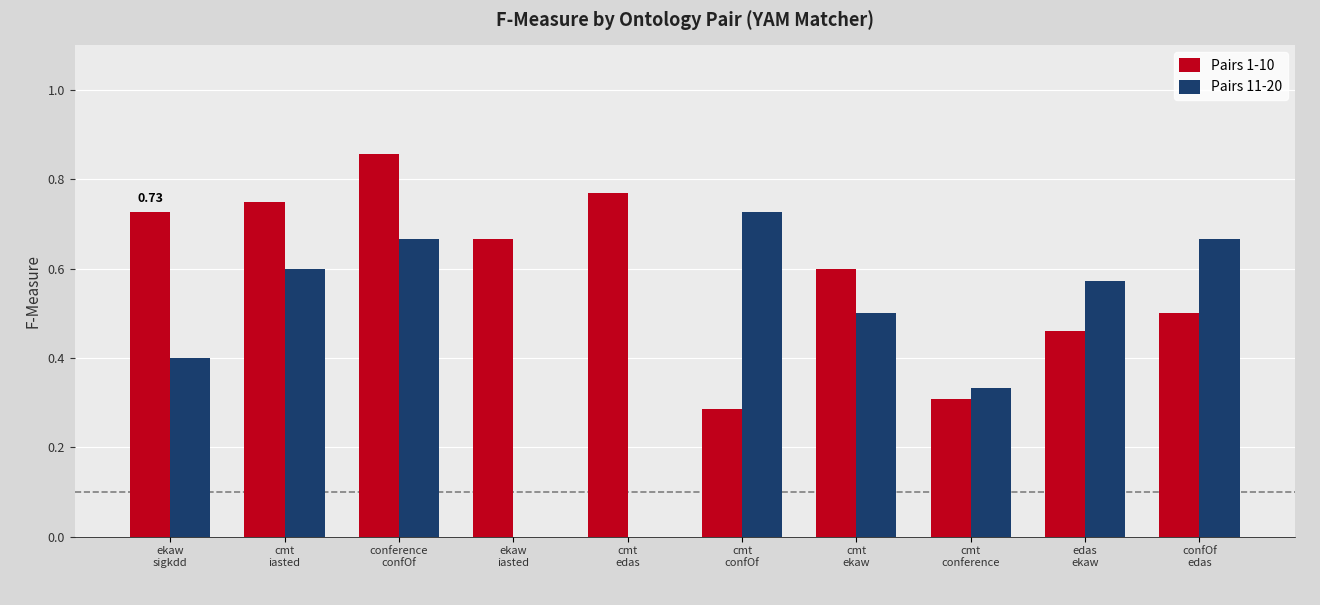

Is it true that Pairs 11-20 equals 0.4 at cmt
edas?

False